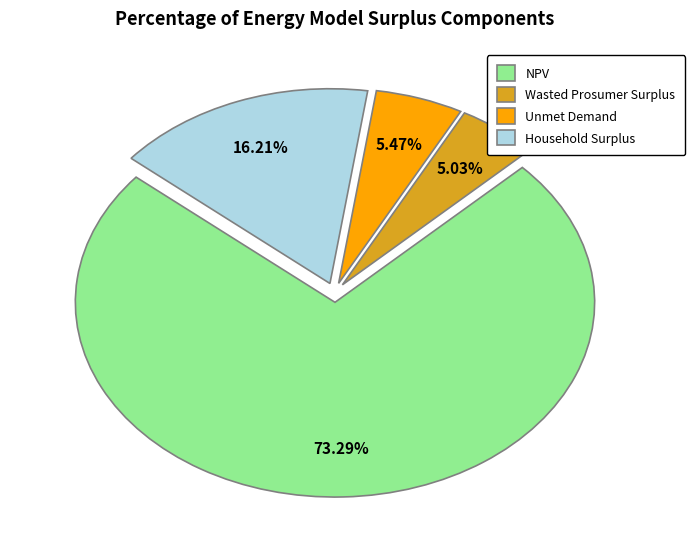

Between NPV and Wasted Prosumer Surplus, which is larger?

NPV